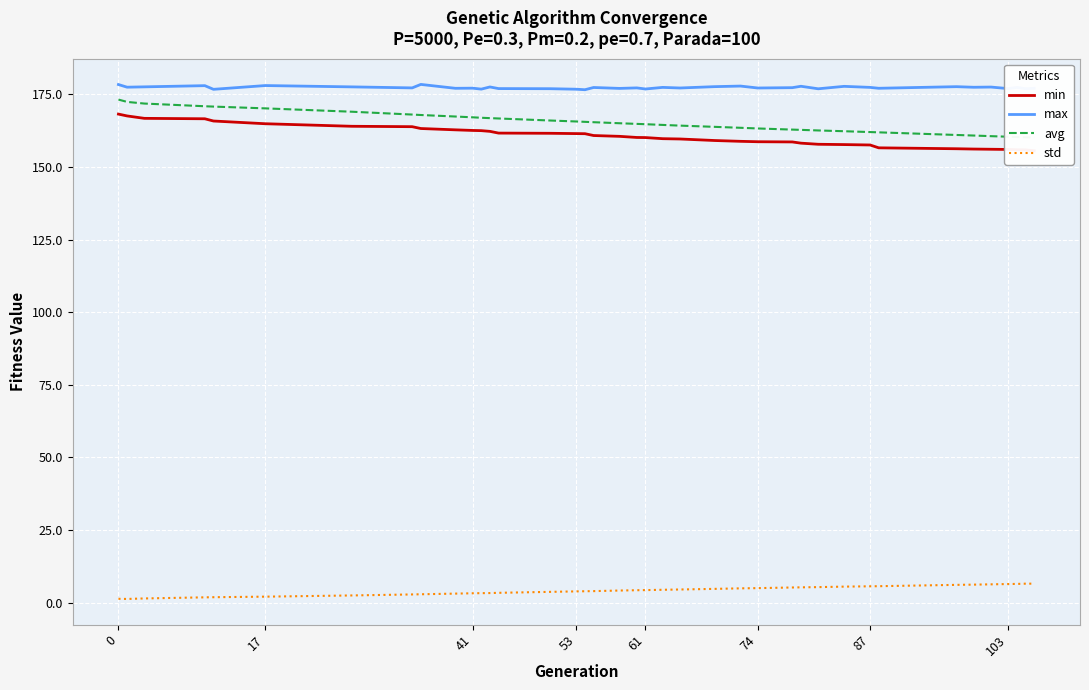

What are all the series names shown in the legend?

min, max, avg, std